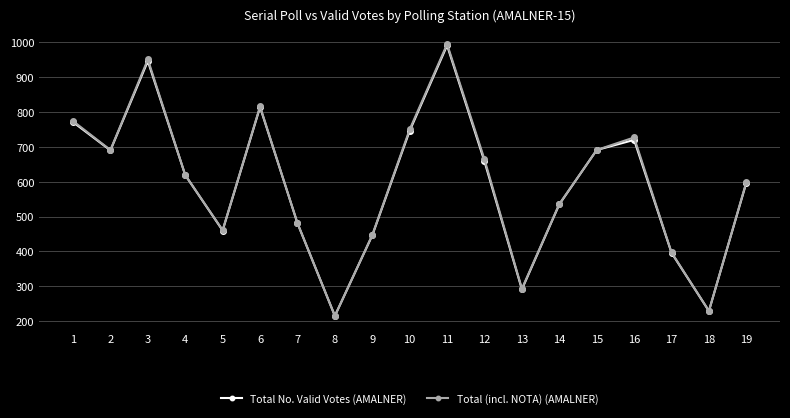

What is the total value across all series at 9?

893